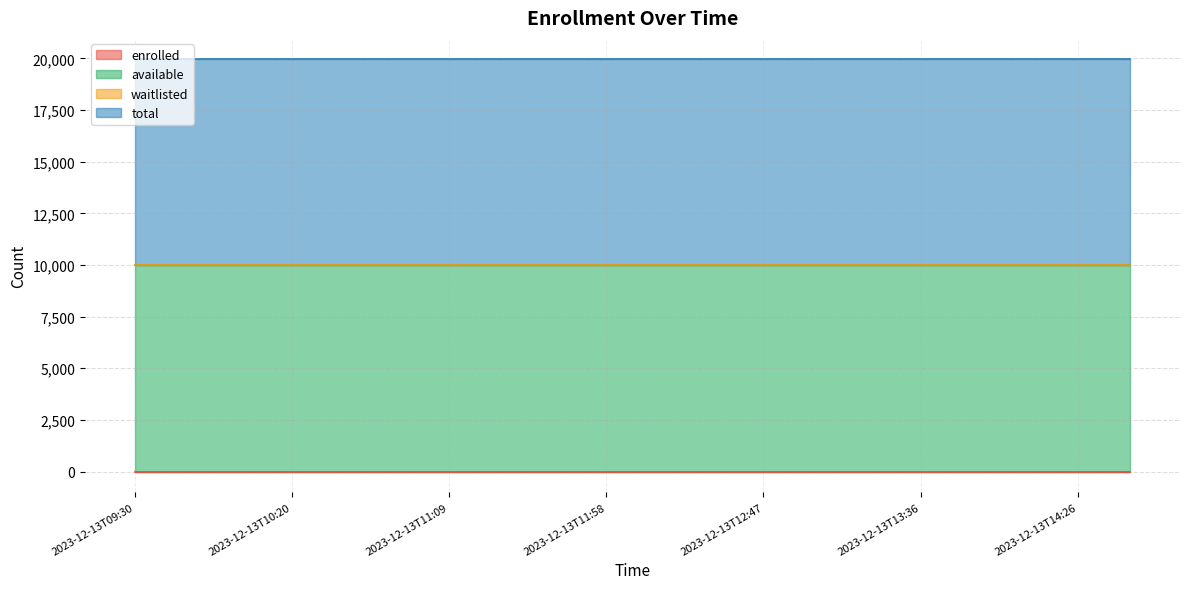

What are all the series names shown in the legend?

enrolled, available, waitlisted, total